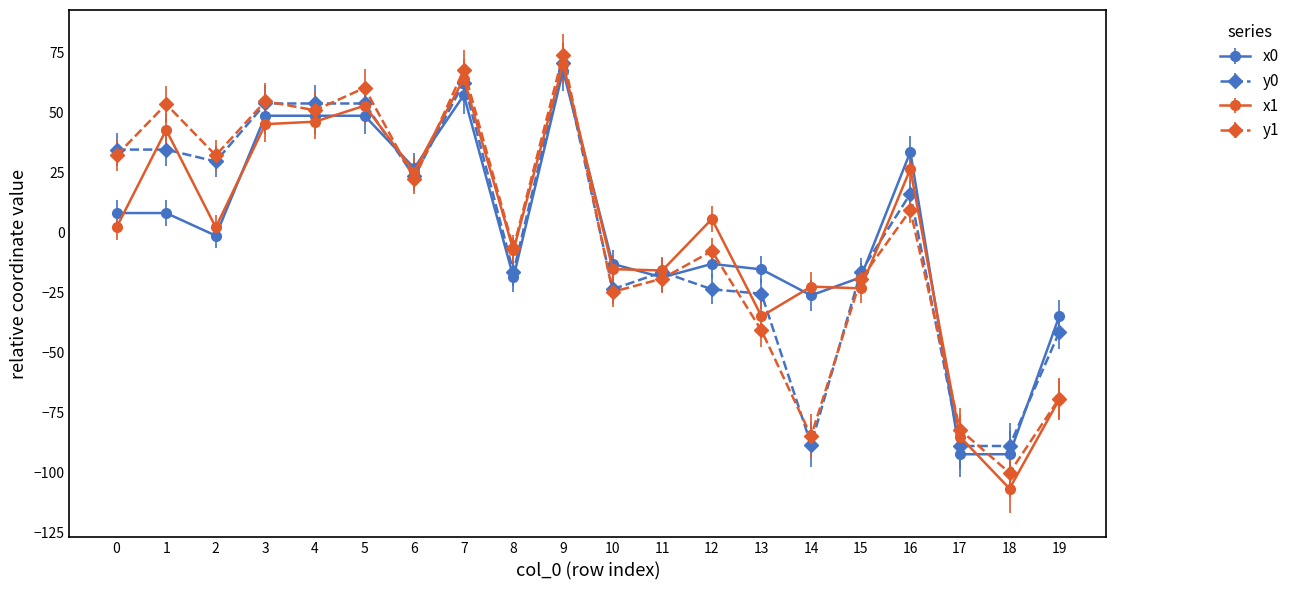

How many values in x0 are below zero?

11